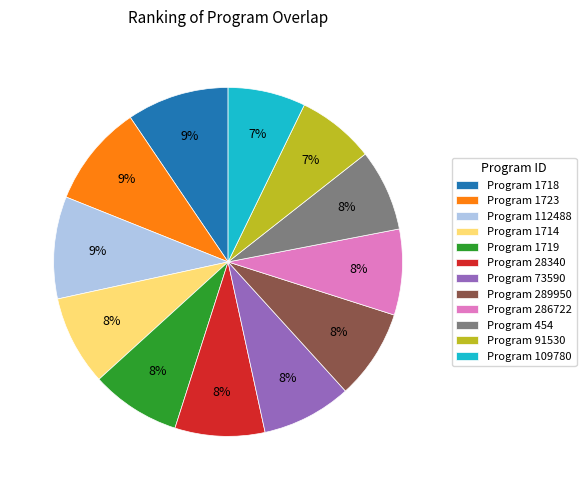

To the nearest percent, what is the difference between the largest and smallest slice percentages?

2%